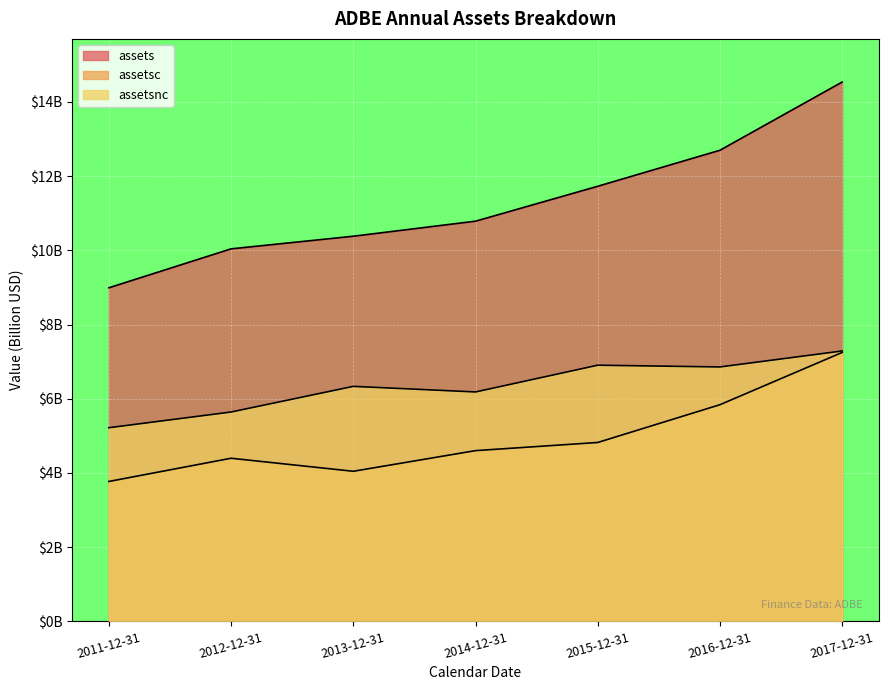

Which series has the largest range (max minus min)?

assets